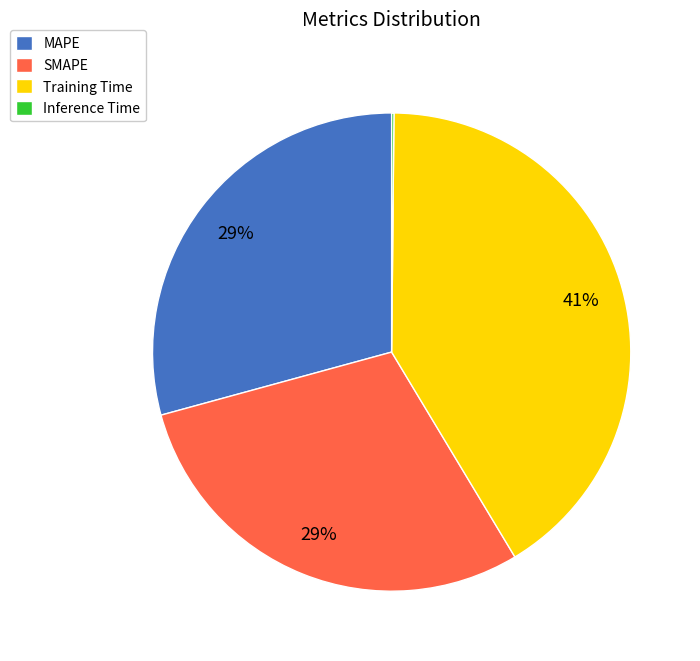

Does MAPE account for over 50% of the chart?

No